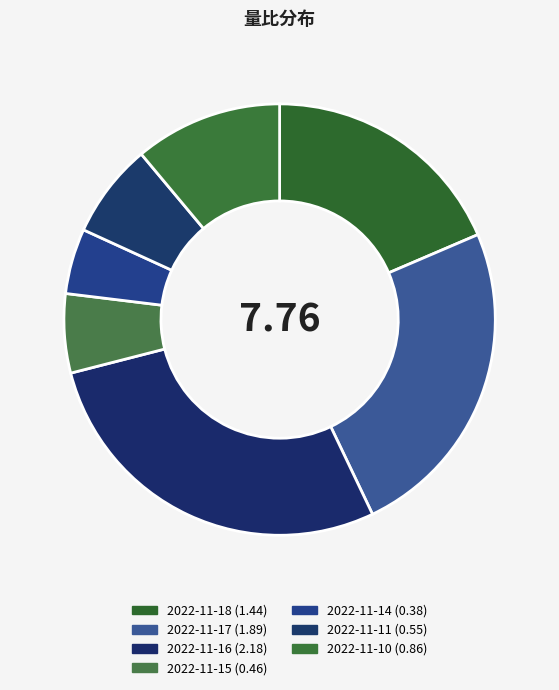

Approximately how many times larger is the value at 2022-11-17 compared to 2022-11-18?

1.3